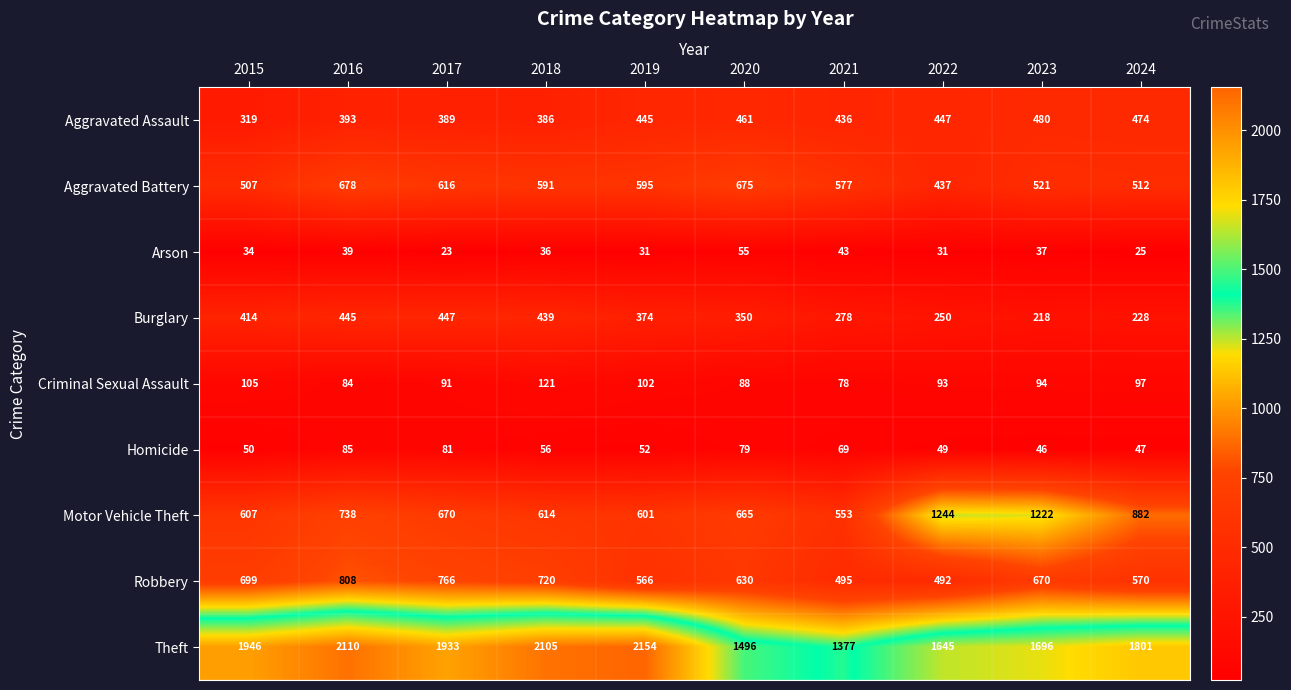

Which series has the largest total across all categories?

Theft